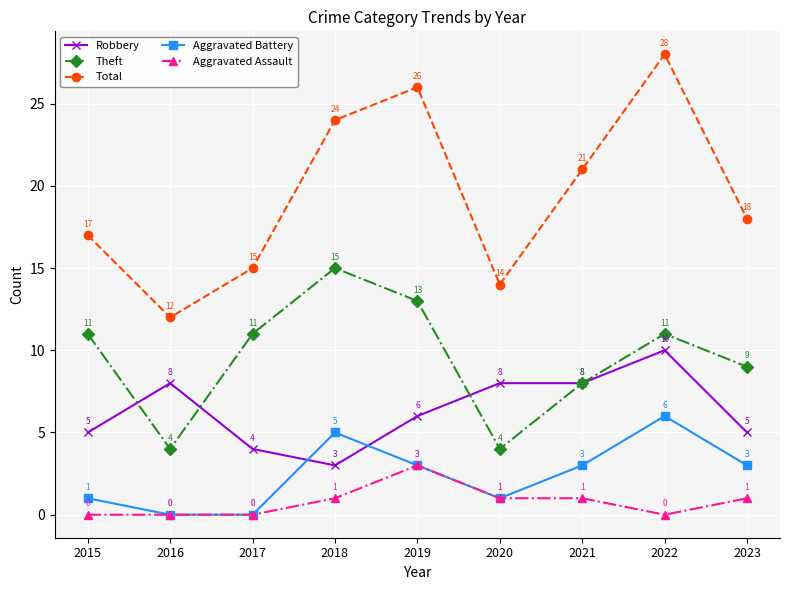

What is the spread (max minus min) of values at 2018?

23